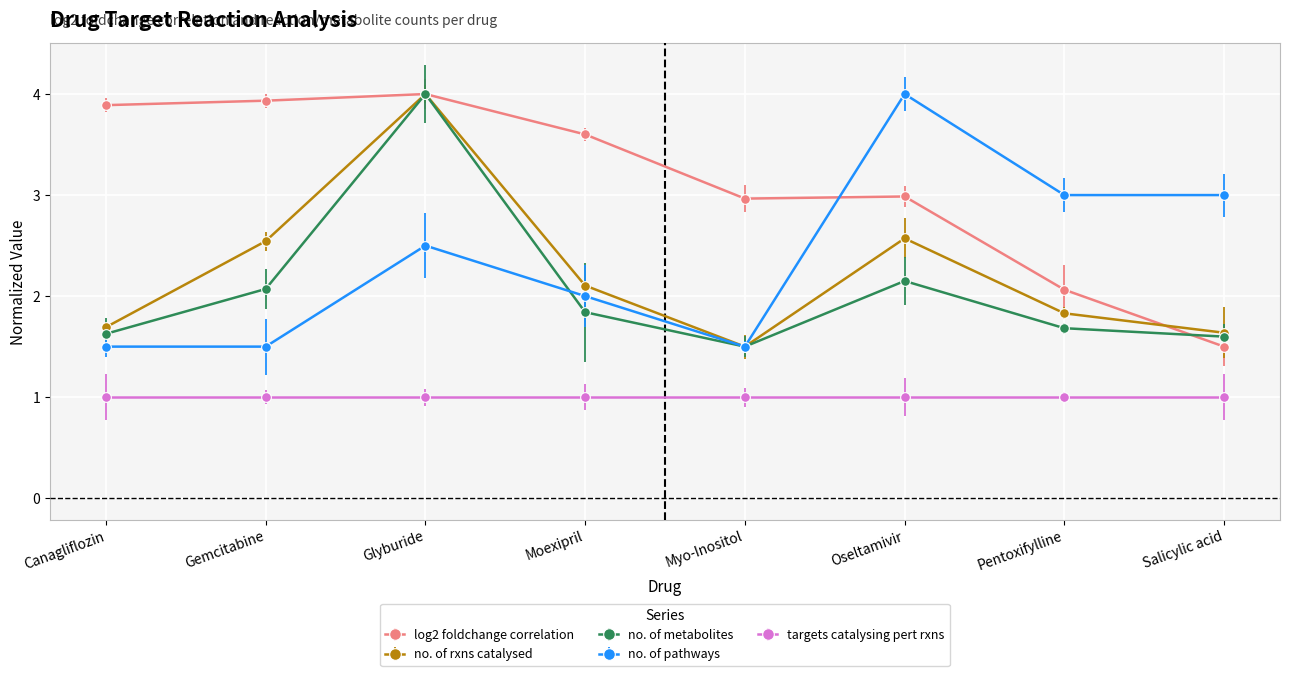

Where is no. of metabolites nearest to the value 2?

Gemcitabine